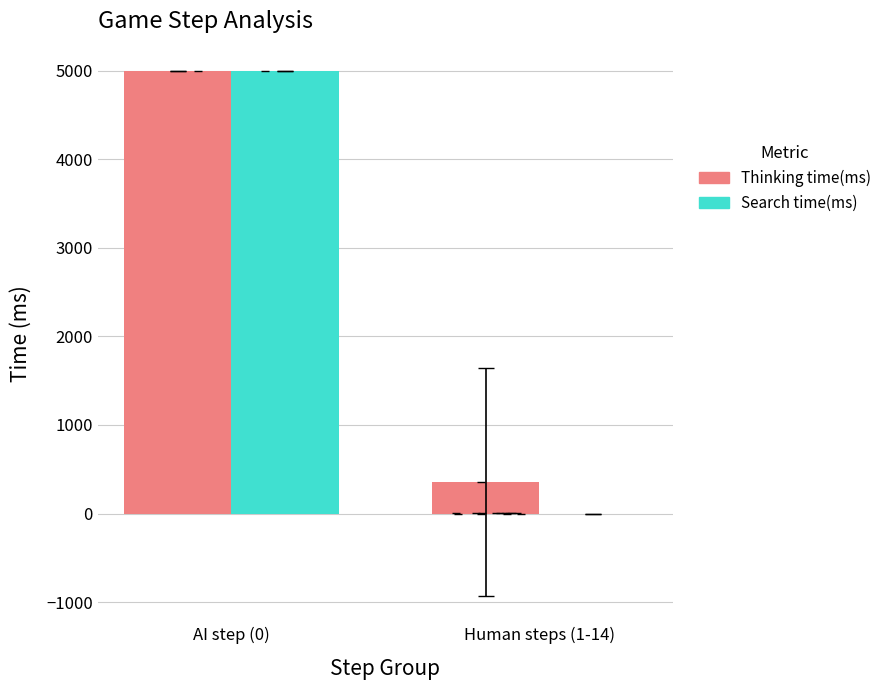

What is the label of the 2nd bar from the right?

AI step (0)